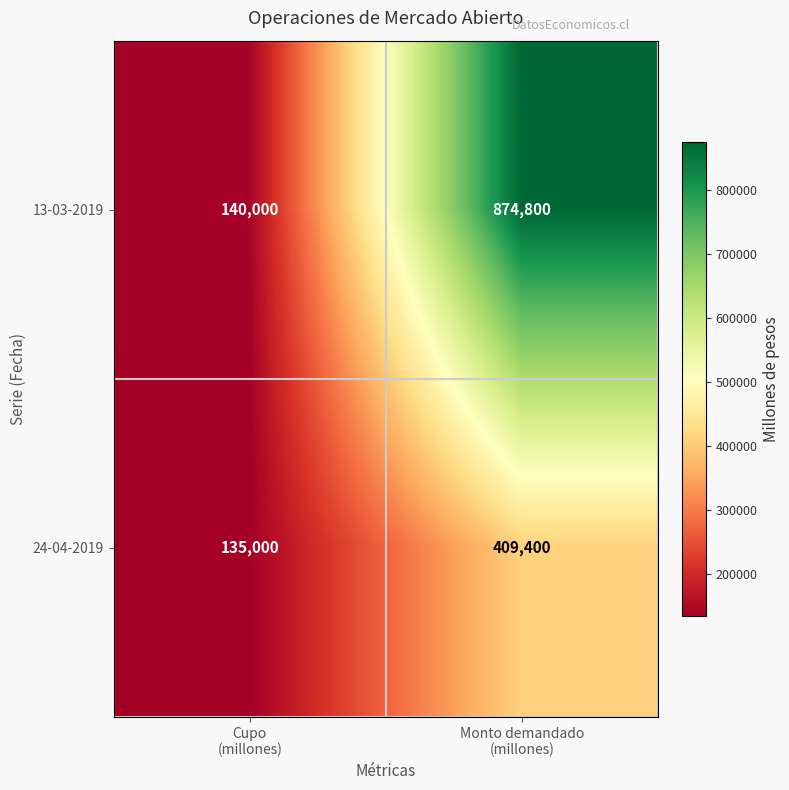

What is the smallest value displayed?

135000